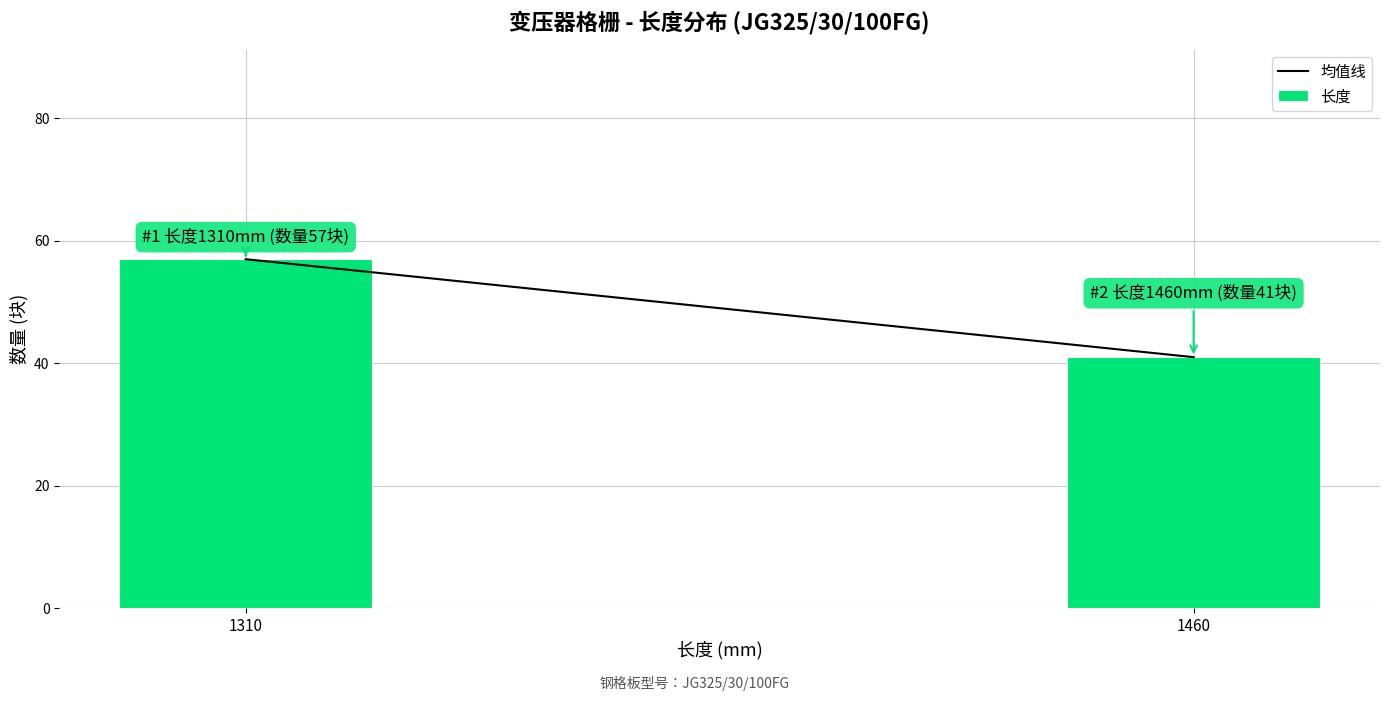

Reading right to left, extract all data points from this chart.

41	57